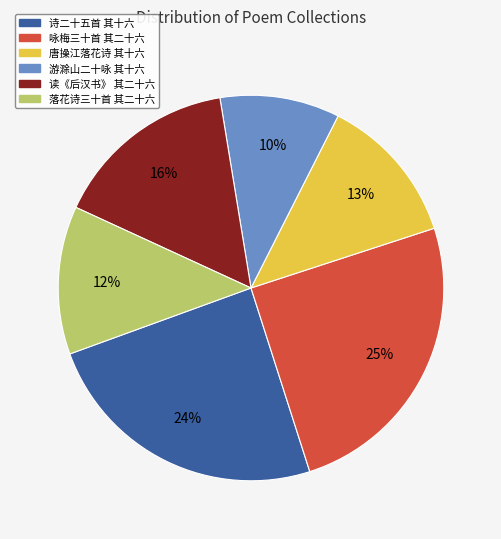

Does any single category account for the majority?

No